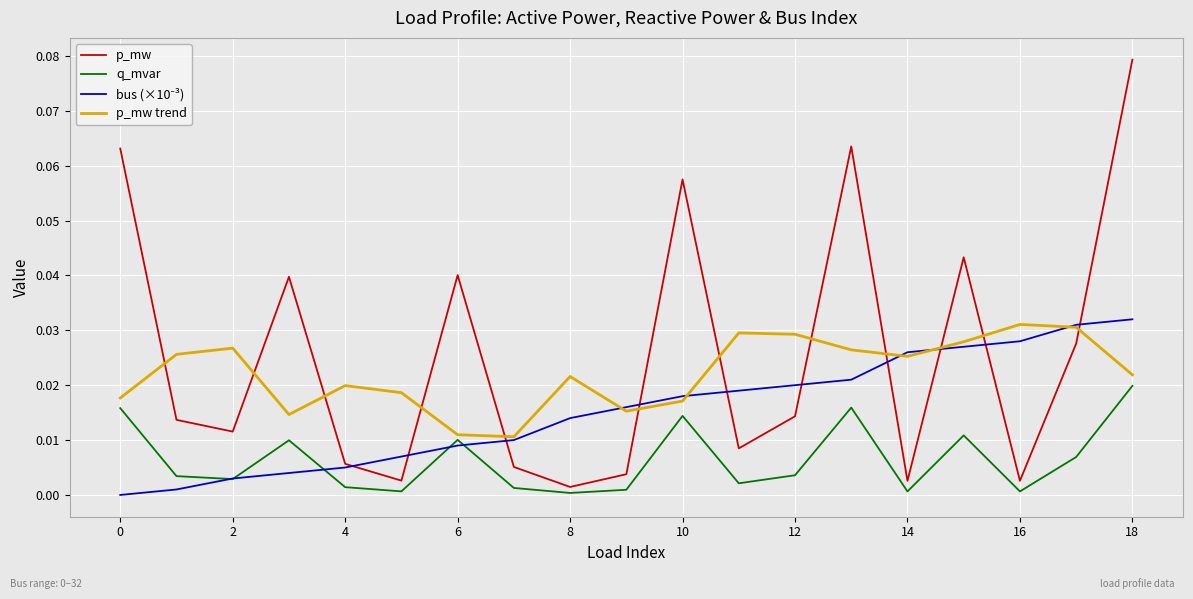

Which series has the widest spread of values?

p_mw